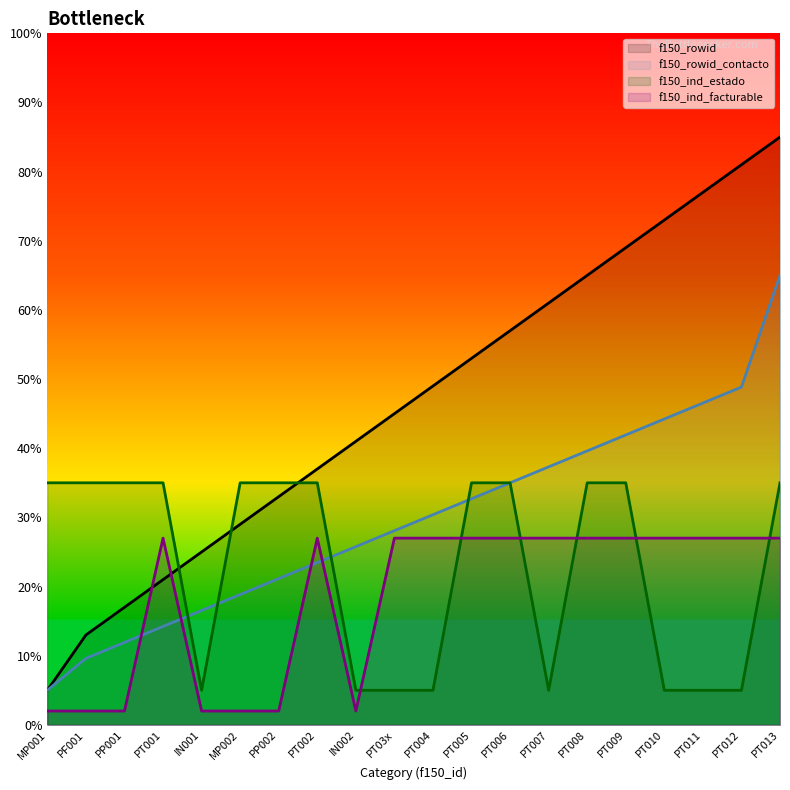

What are all the series names shown in the legend?

f150_rowid, f150_rowid_contacto, f150_ind_estado, f150_ind_facturable